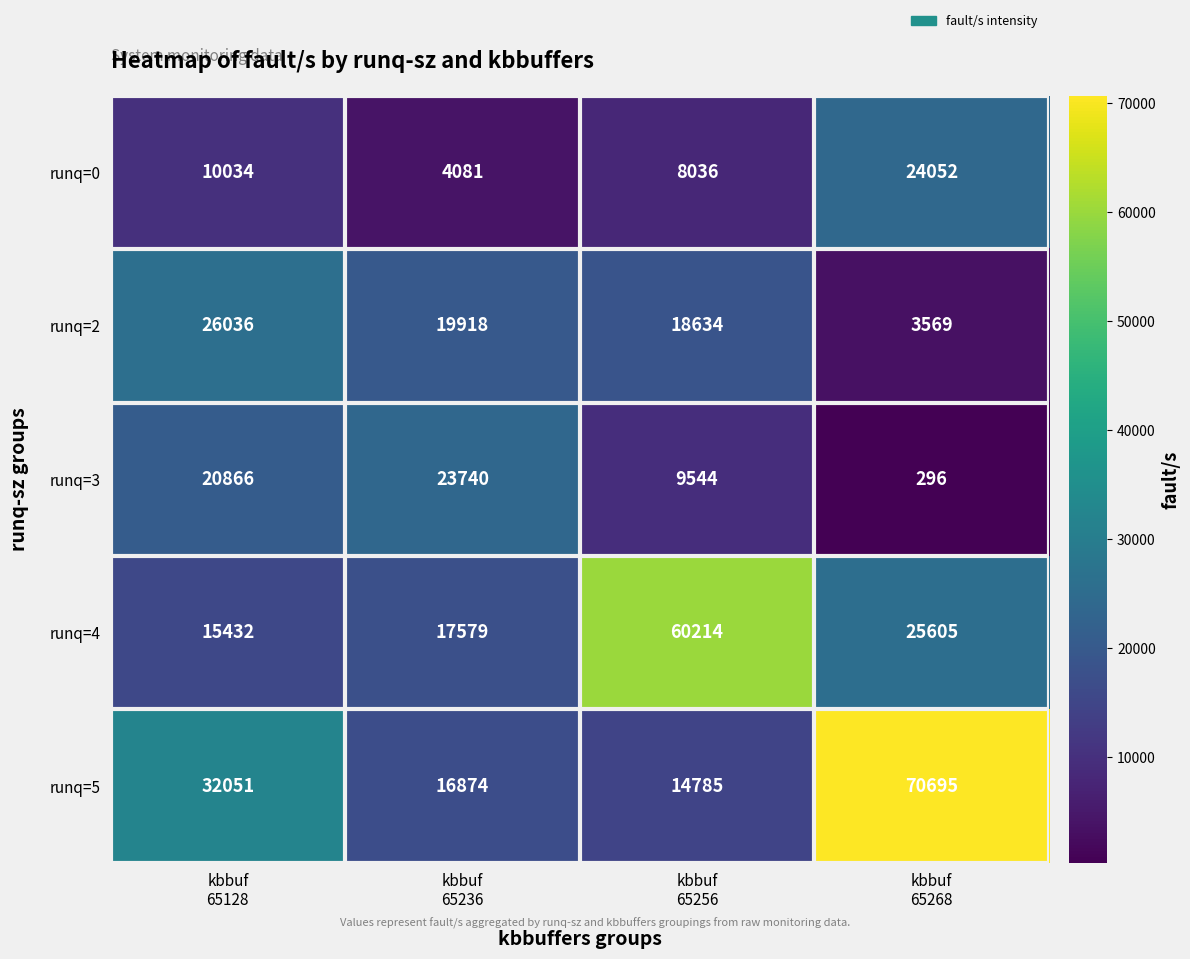

At how many categories does at least one series exceed 50778?

2